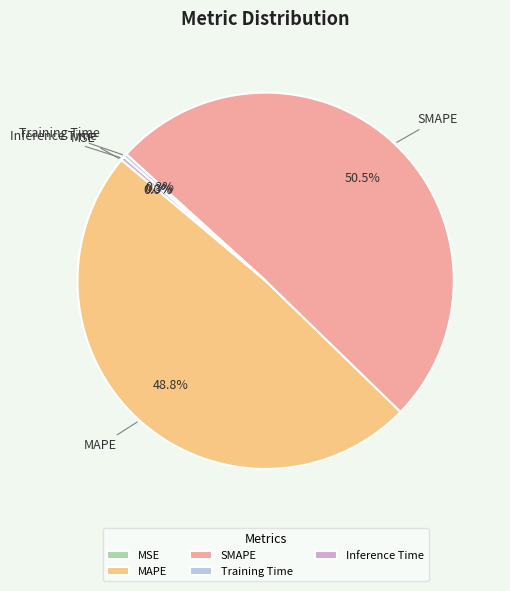

Does MAPE account for over 50% of the chart?

No